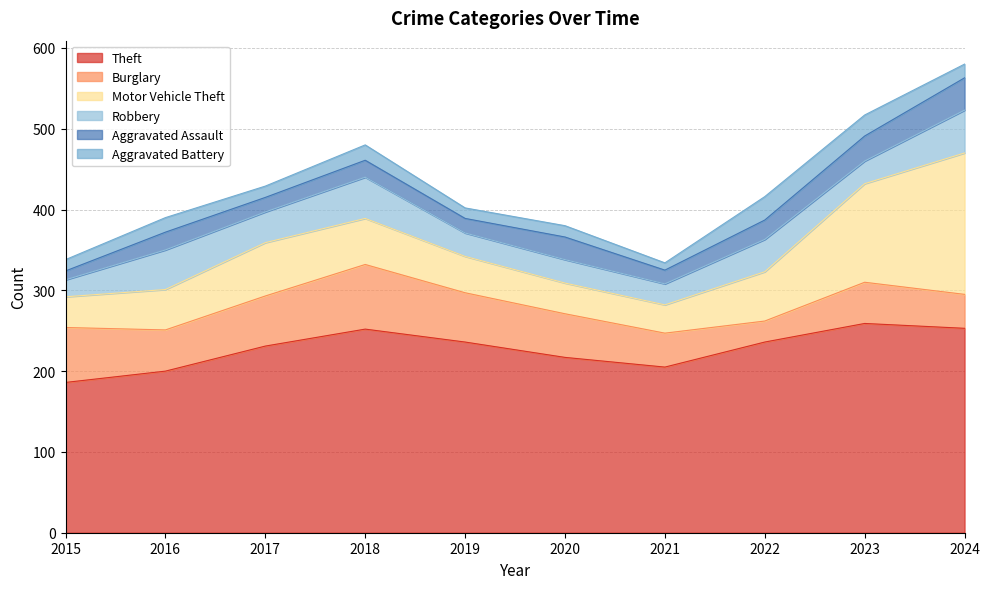

What is the lowest value of the Theft series?

186